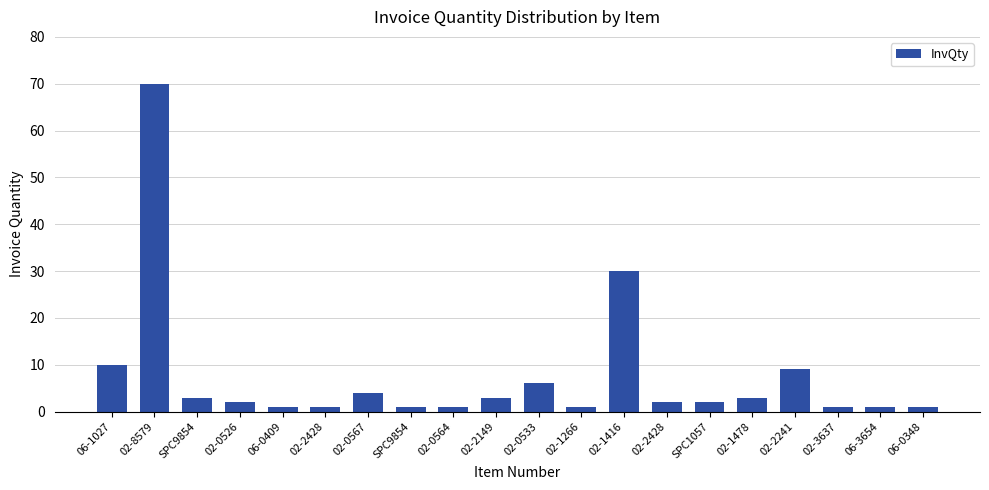

How many categories are shown in the chart?

20